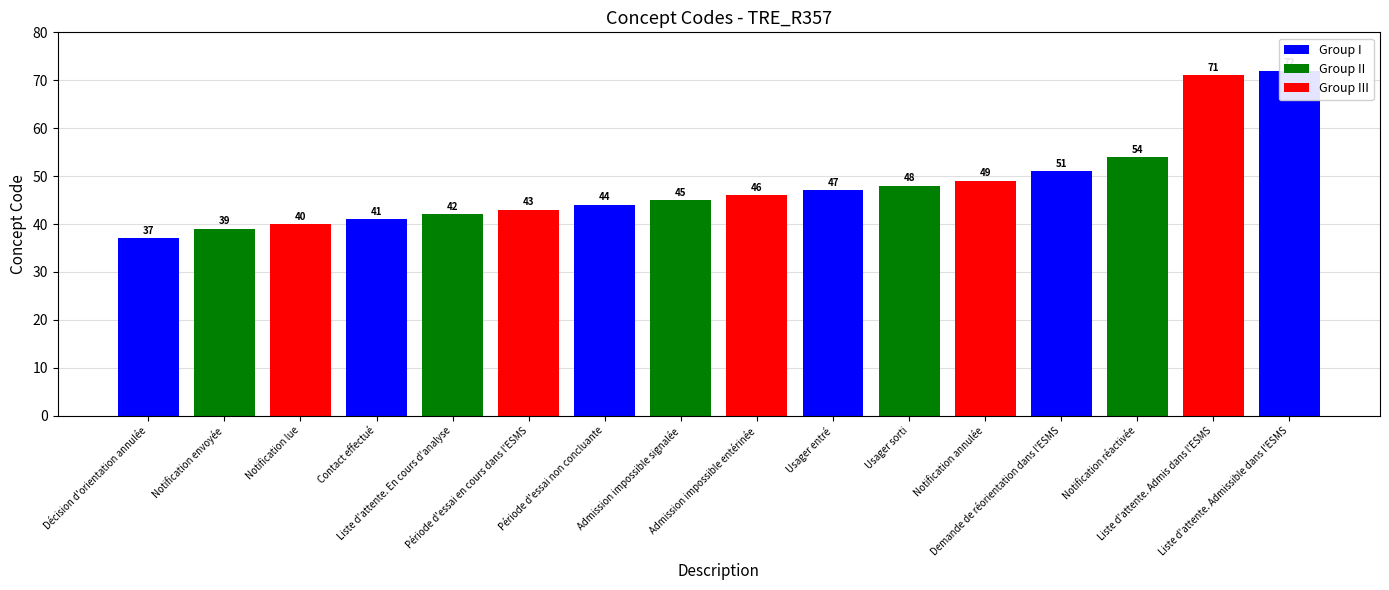

What is the difference between the values at Notification réactivée and Demande de réorientation dans l'ESMS?

3